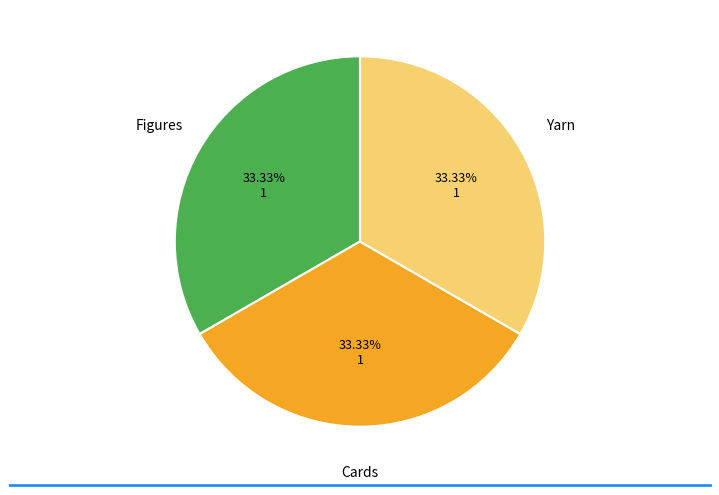

The Cards slice represents 33% of the pie. True or false?

True